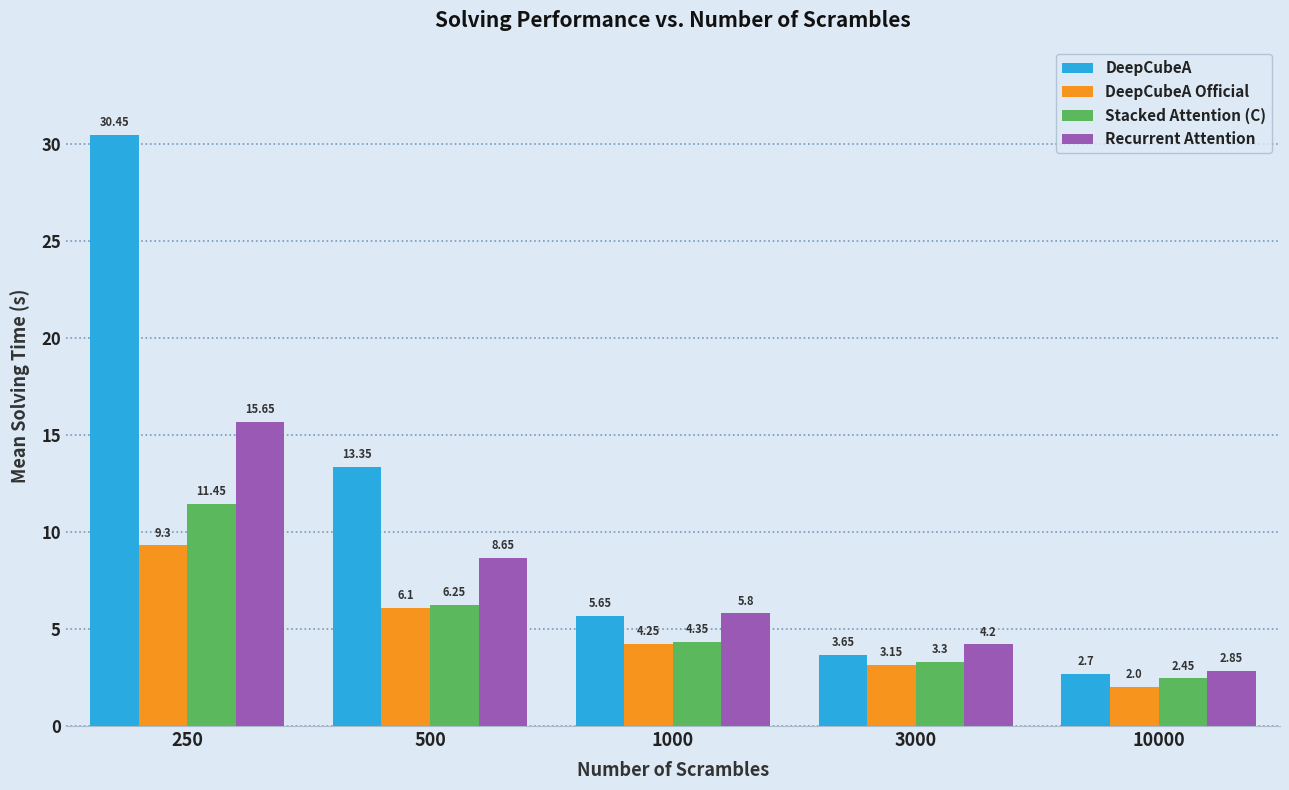

At how many categories does at least one series exceed 25?

1